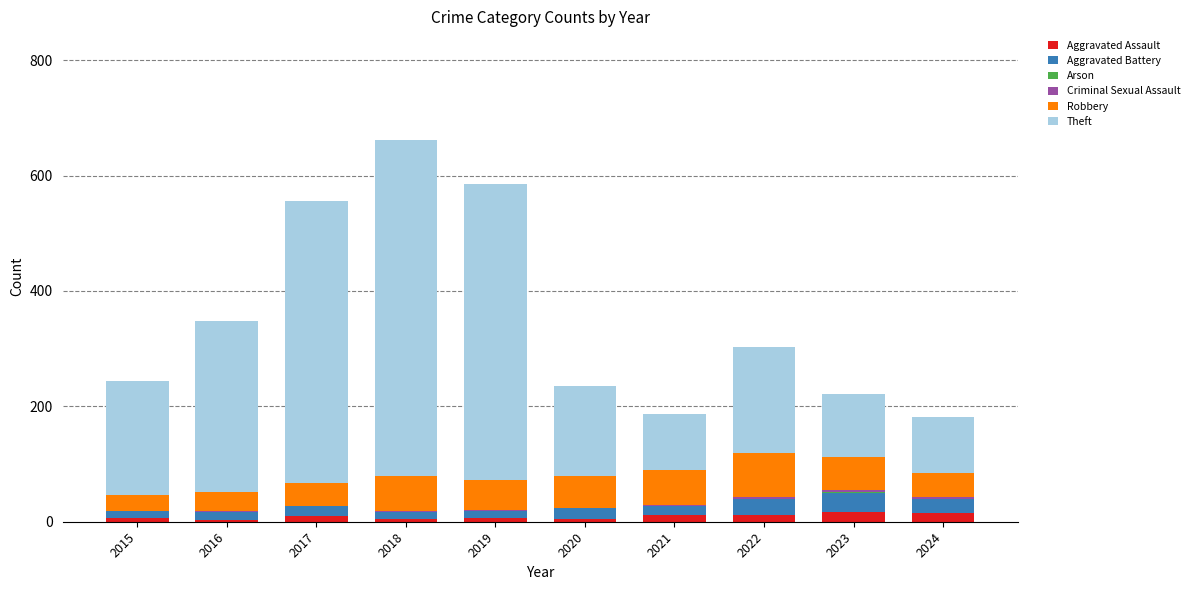

What is the highest value of the Aggravated Assault series?

17